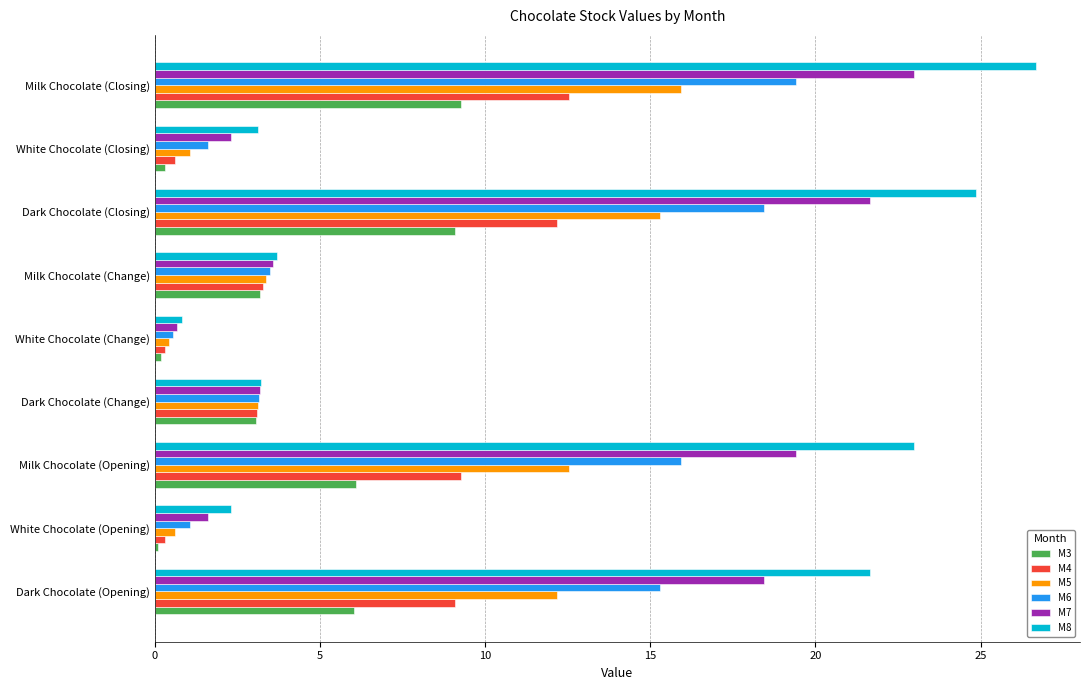

What are all the series names shown in the legend?

M3, M4, M5, M6, M7, M8